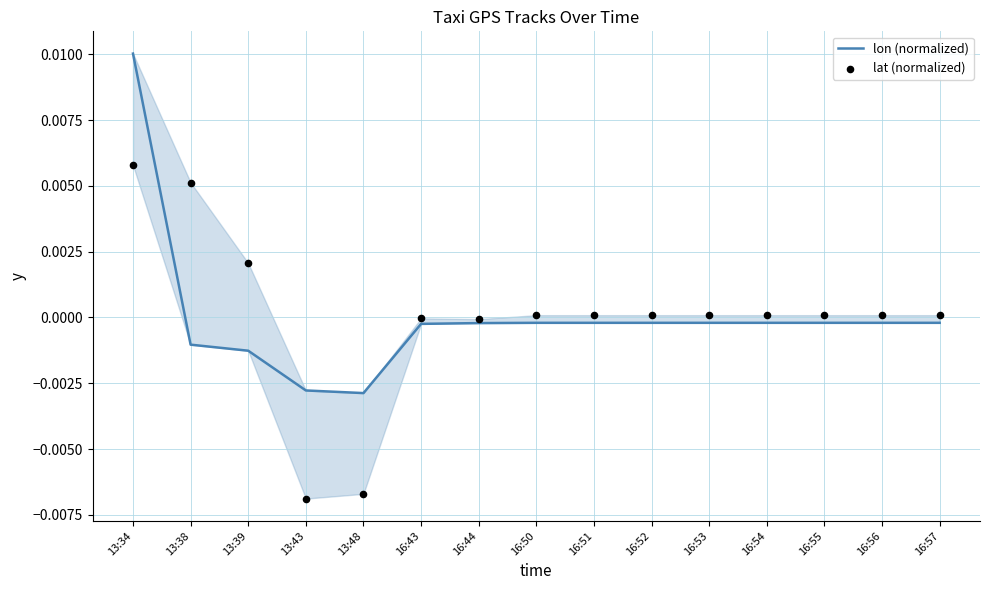

At which category is the sum across all series the highest?

13:34